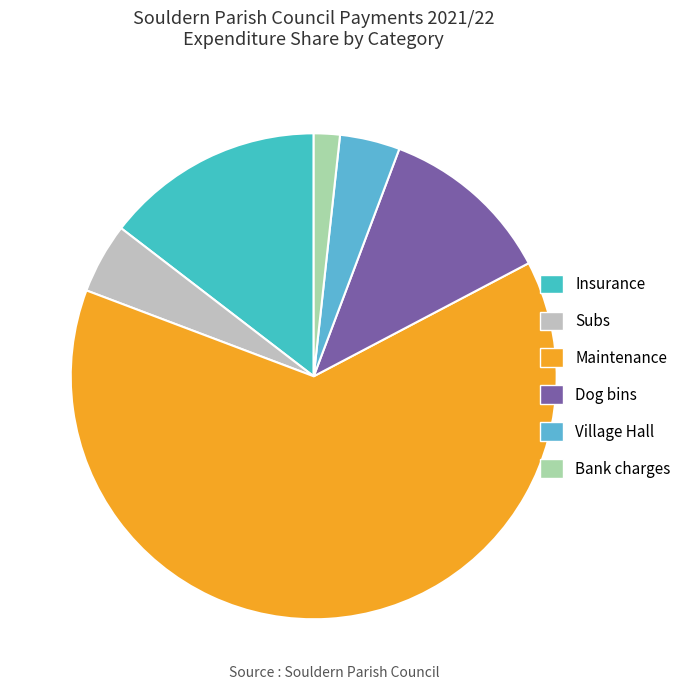

What is the majority slice?

Maintenance